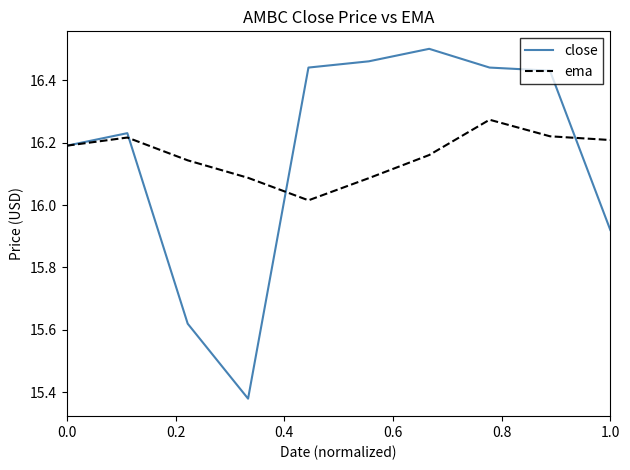

Rank the series by their maximum value, from highest to lowest.

close, ema